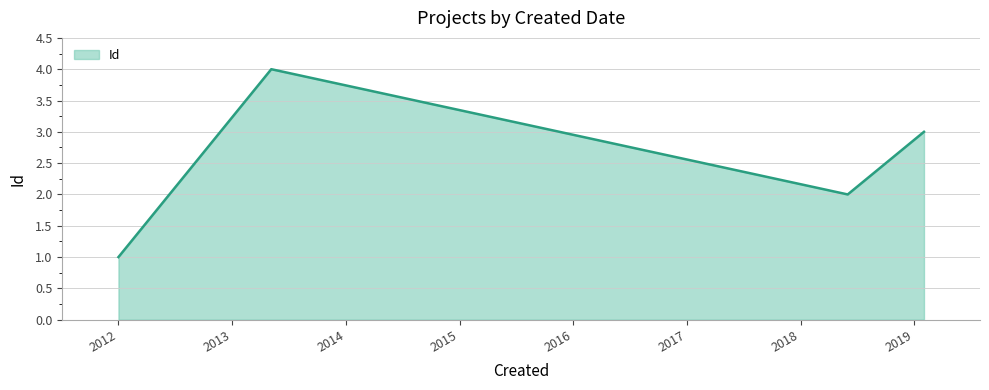

What is the maximum value shown in the chart?

4